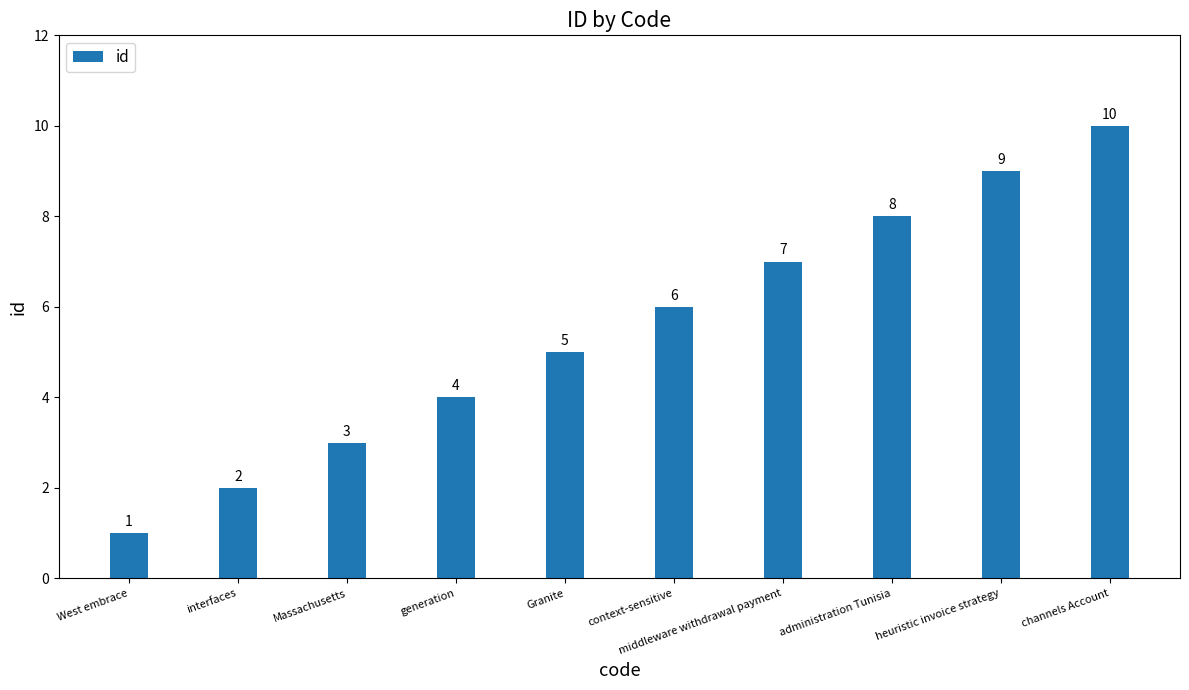

At which label is the value closest to 5?

Granite